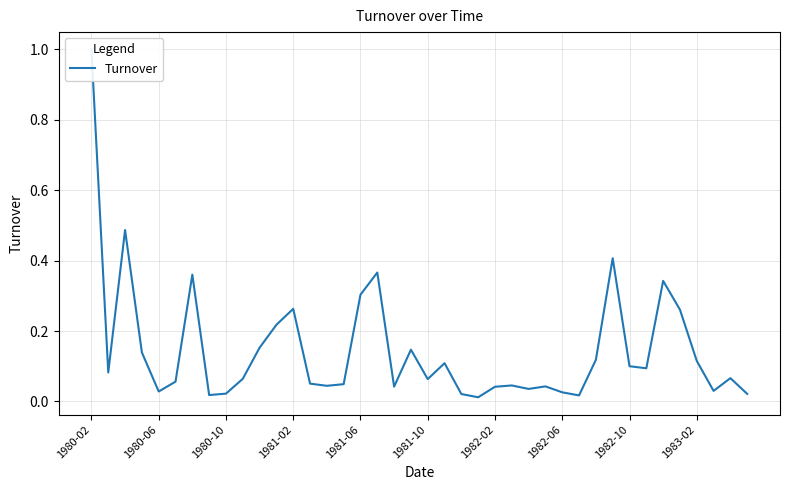

How many interior local valleys (lower than both neighbors) does the data have?

11